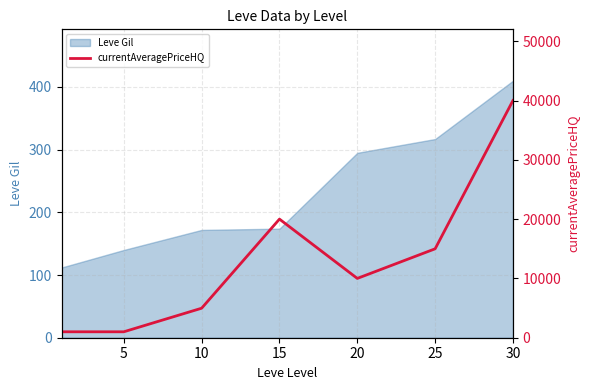

The chart shows a value of 10000 at 20. True or false?

True